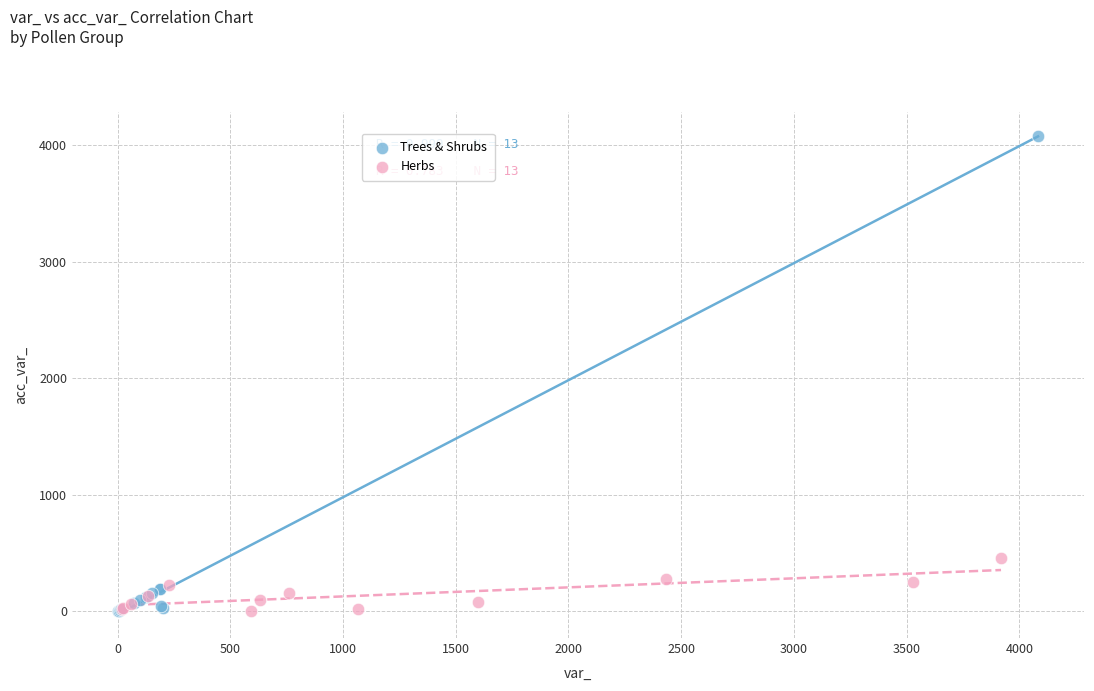

Which series has the largest Y range (max minus min)?

Trees & Shrubs